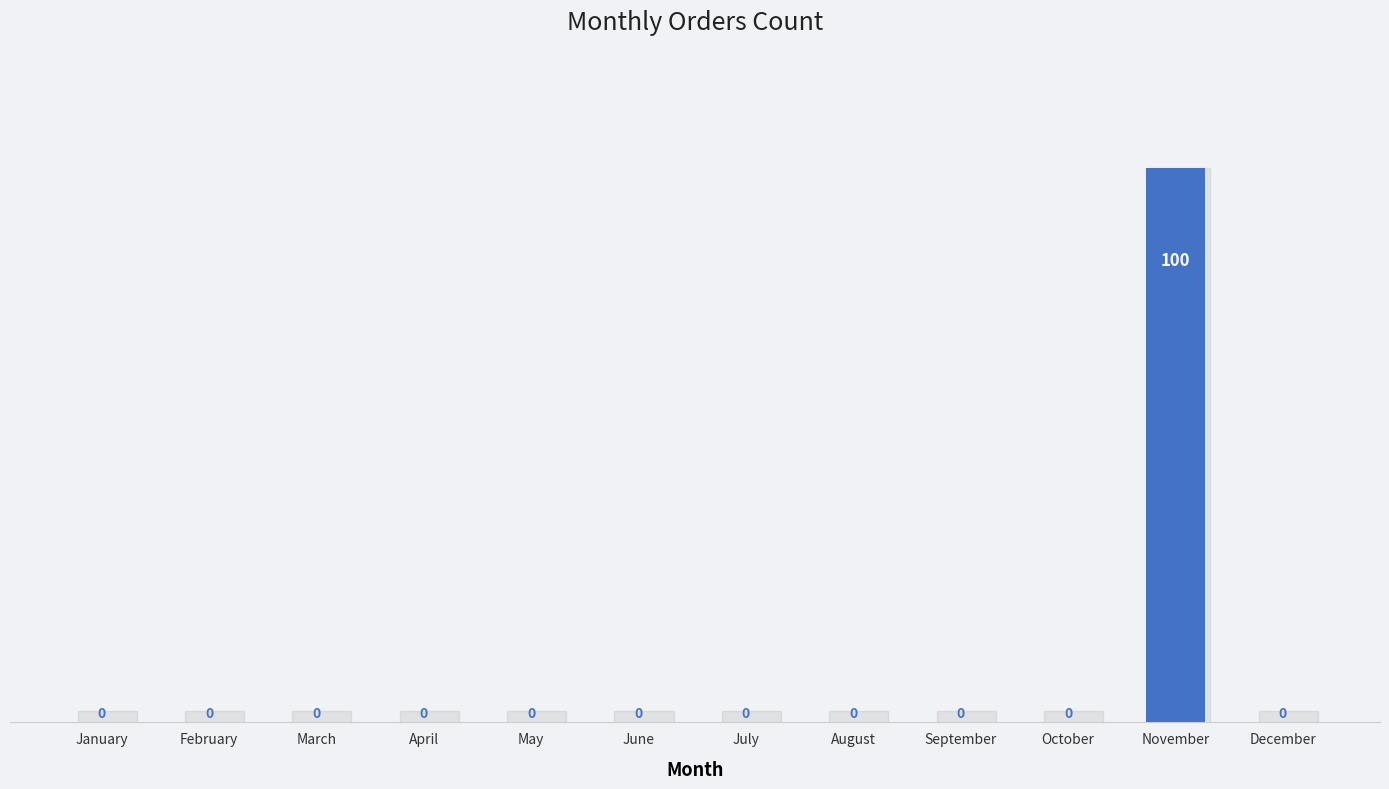

What is the sum of all values?

100